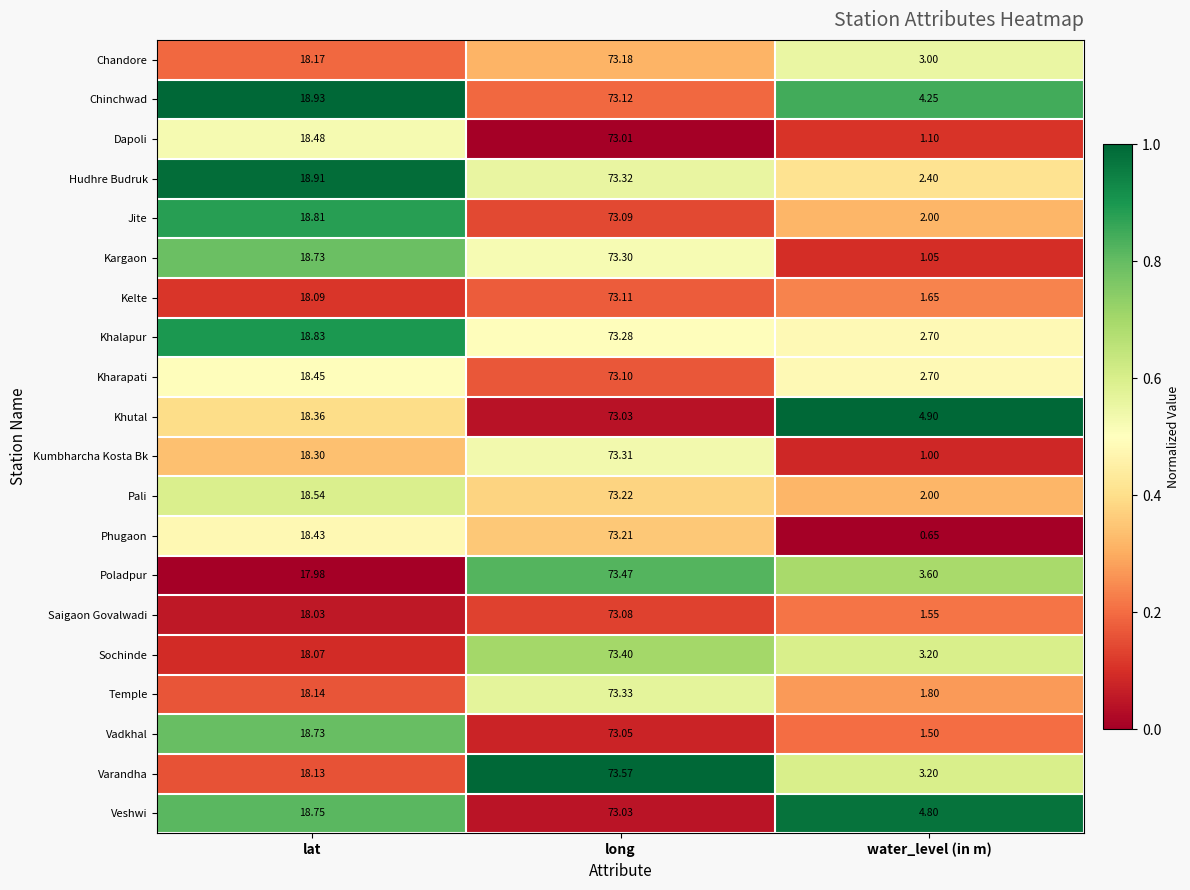

At which label is Jite closest to 37?

lat